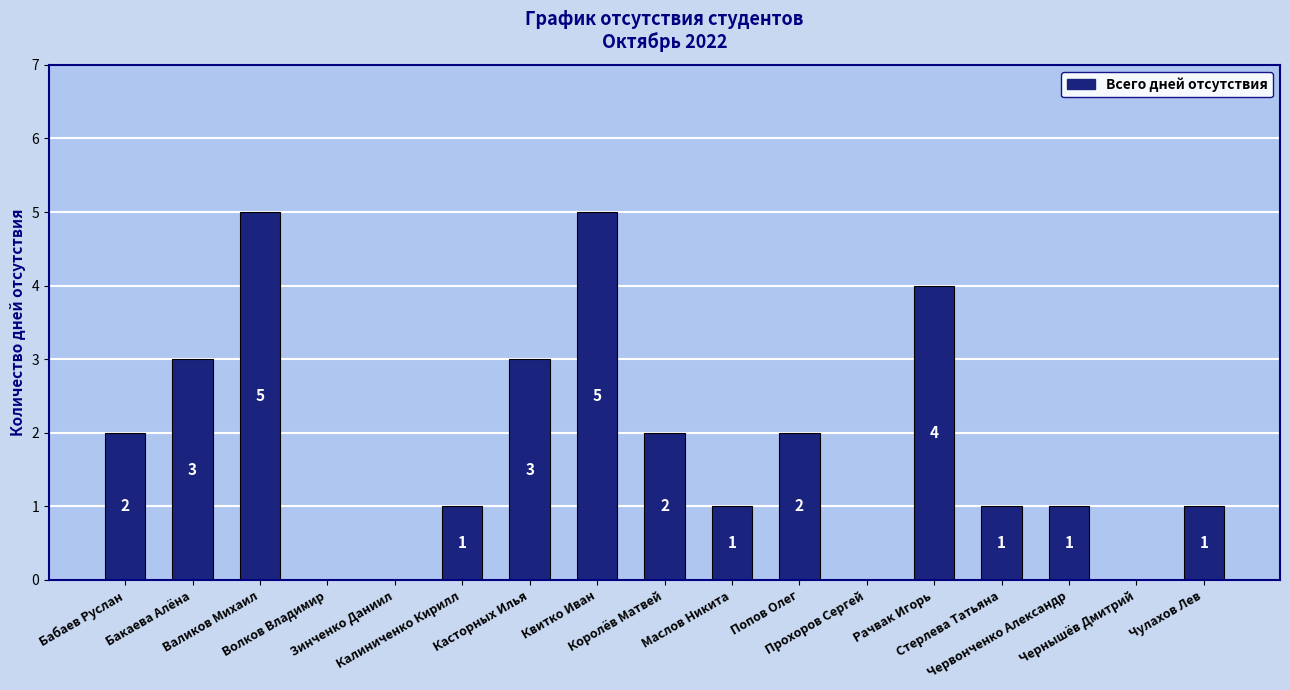

What is the maximum value shown in the chart?

5